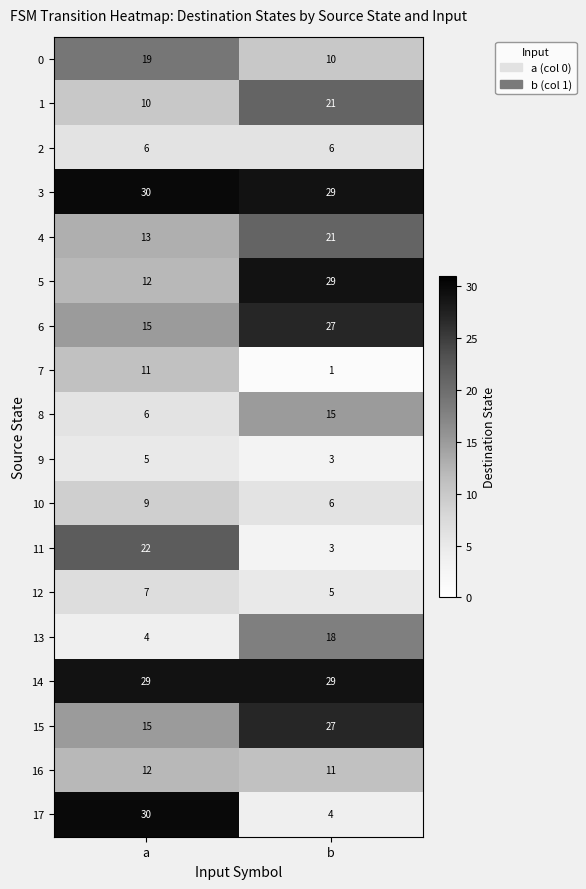

What is the difference between the 4 values at a and b?

8